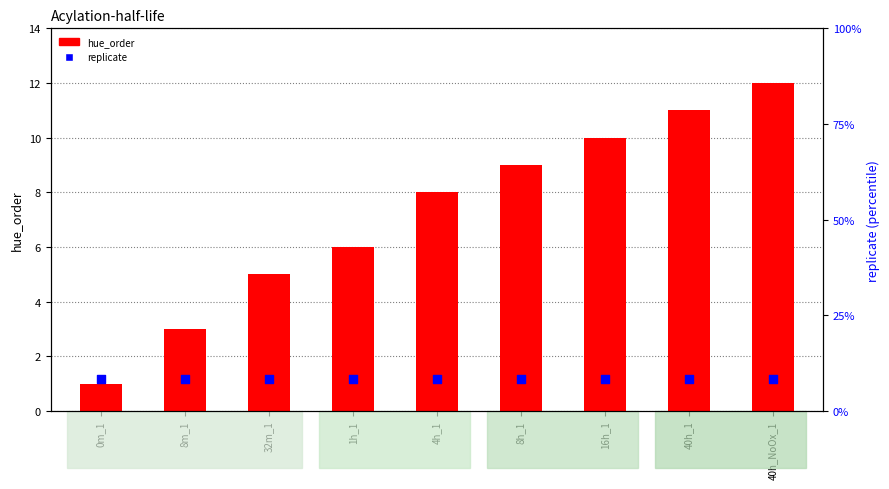

At how many categories does at least one series exceed 7?

9